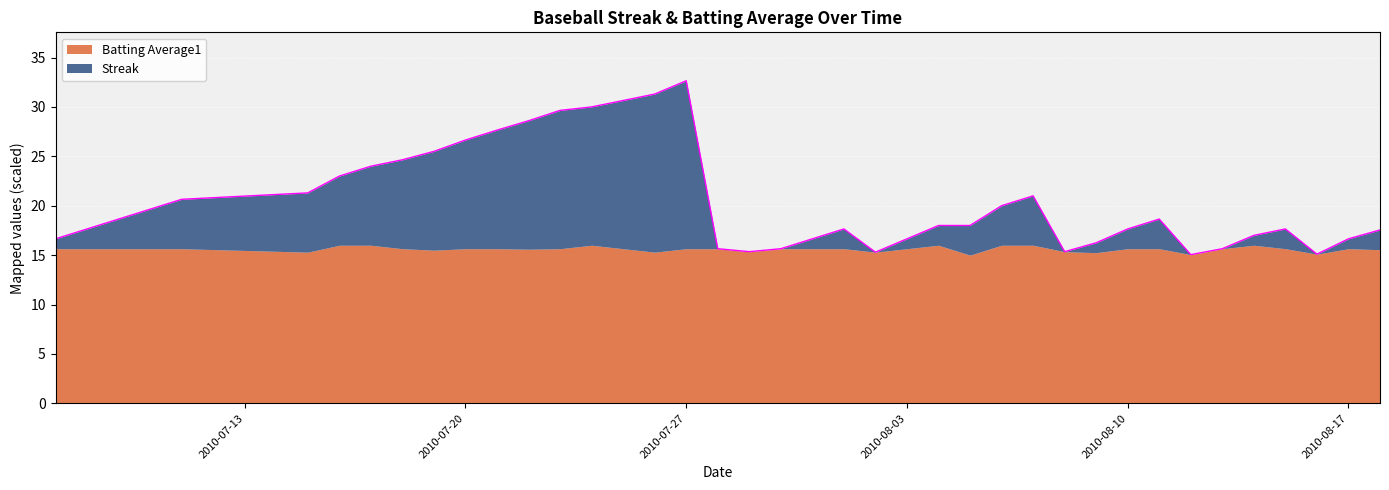

Does the chart display data point markers on the line(s)?

No